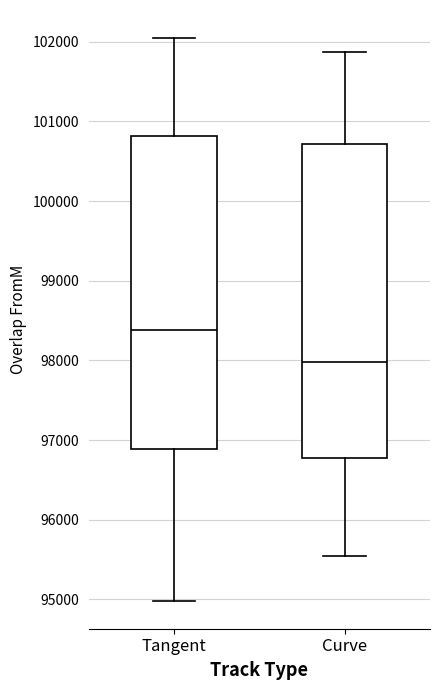

Reading left to right, transcribe this box plot: for each box, give where its median line is, the range the box spans, and where its two whiskers end, as read against the y-axis. The values are not printed on the chart, so give them approximately, as read against the axis.

Tangent: median 98400, box 96900 to 100800, whiskers 95000 to 102000
Curve: median 98000, box 96800 to 100700, whiskers 95600 to 101900